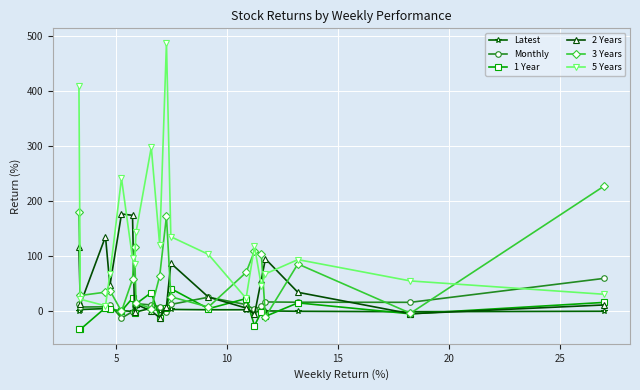

Which series has the largest range (max minus min)?

5 Years